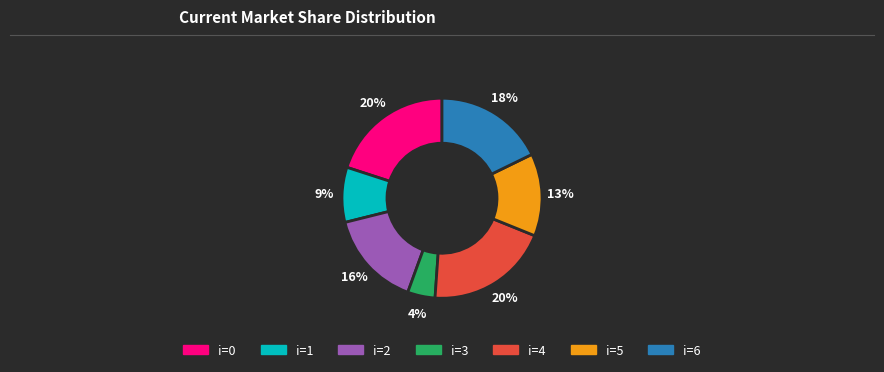

How many segments does this pie chart have?

7